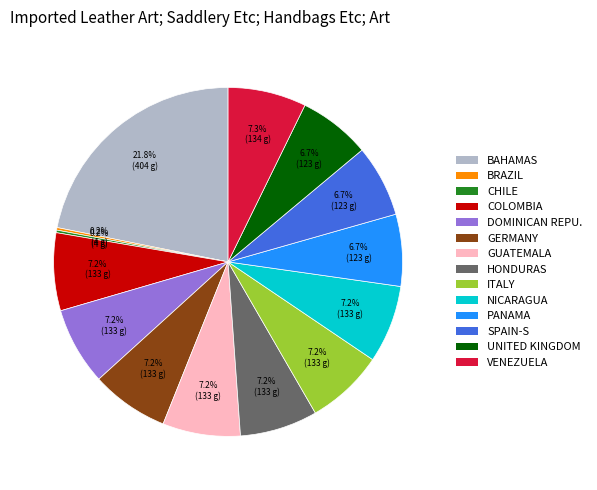

How much of the chart is everything except VENEZUELA?

92.7%